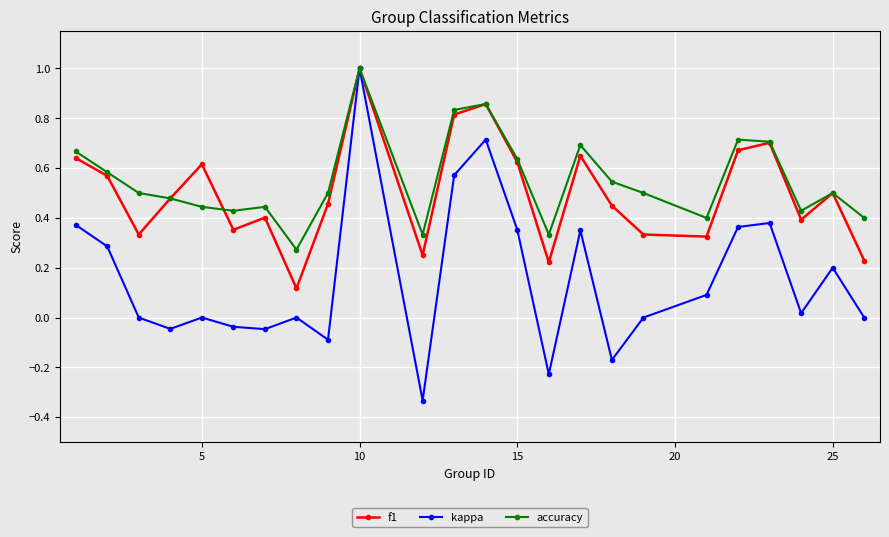

True or false: accuracy has more than 2 points higher than both neighbors.

True